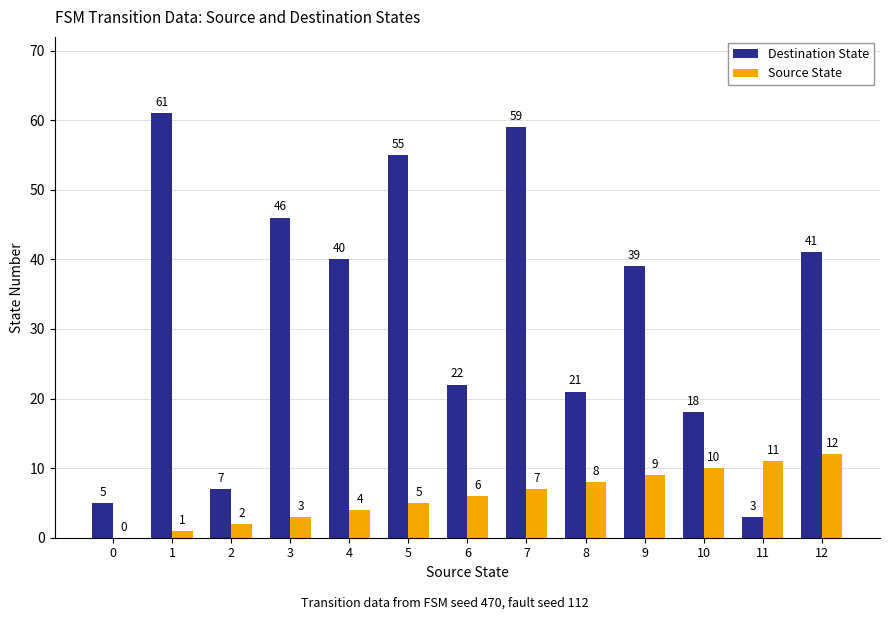

How many positive values does the Source State series have?

12